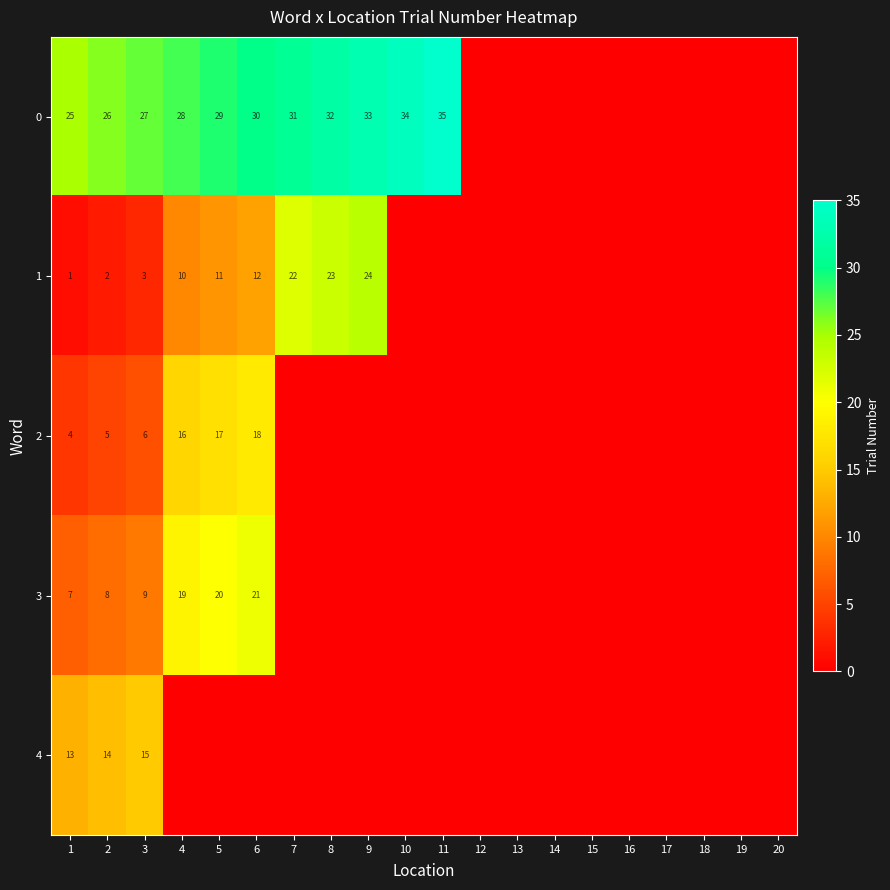

Rank the series at 2 from lowest to highest value.

1, 2, 3, 4, 0